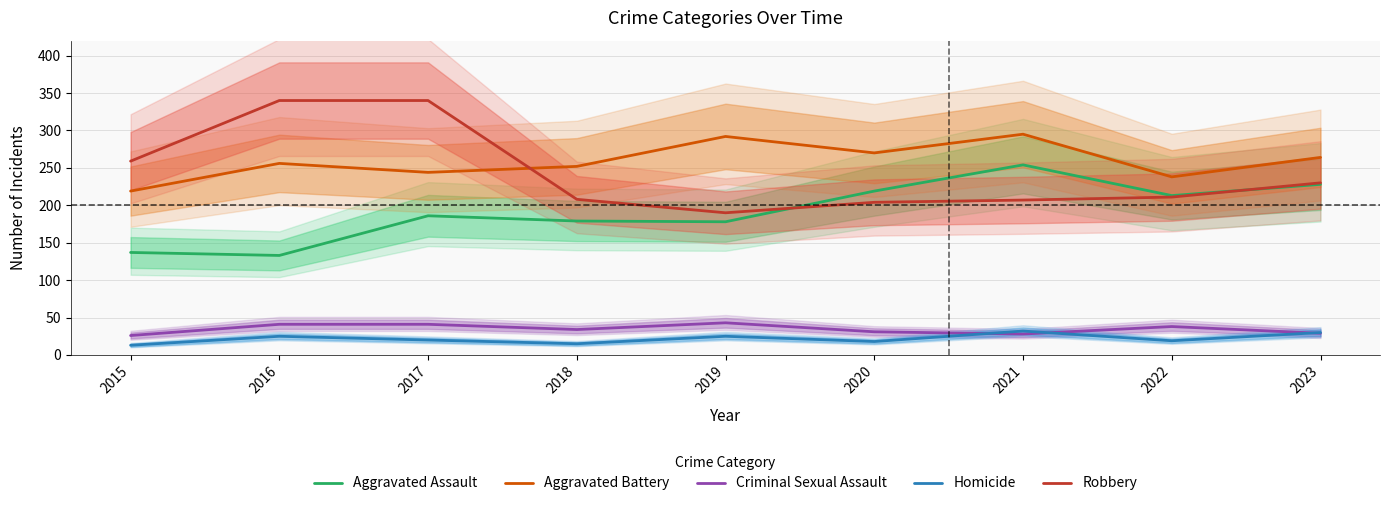

What are all the series names shown in the legend?

Aggravated Assault, Aggravated Battery, Criminal Sexual Assault, Homicide, Robbery